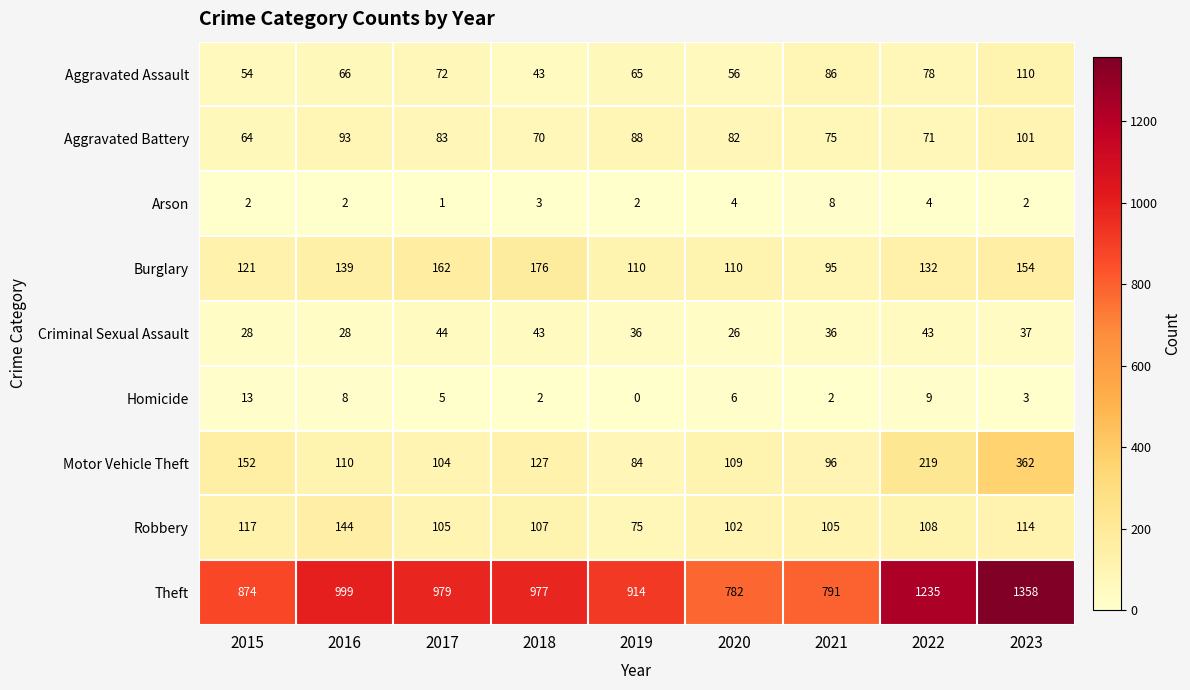

Which series has the largest total across all categories?

Theft